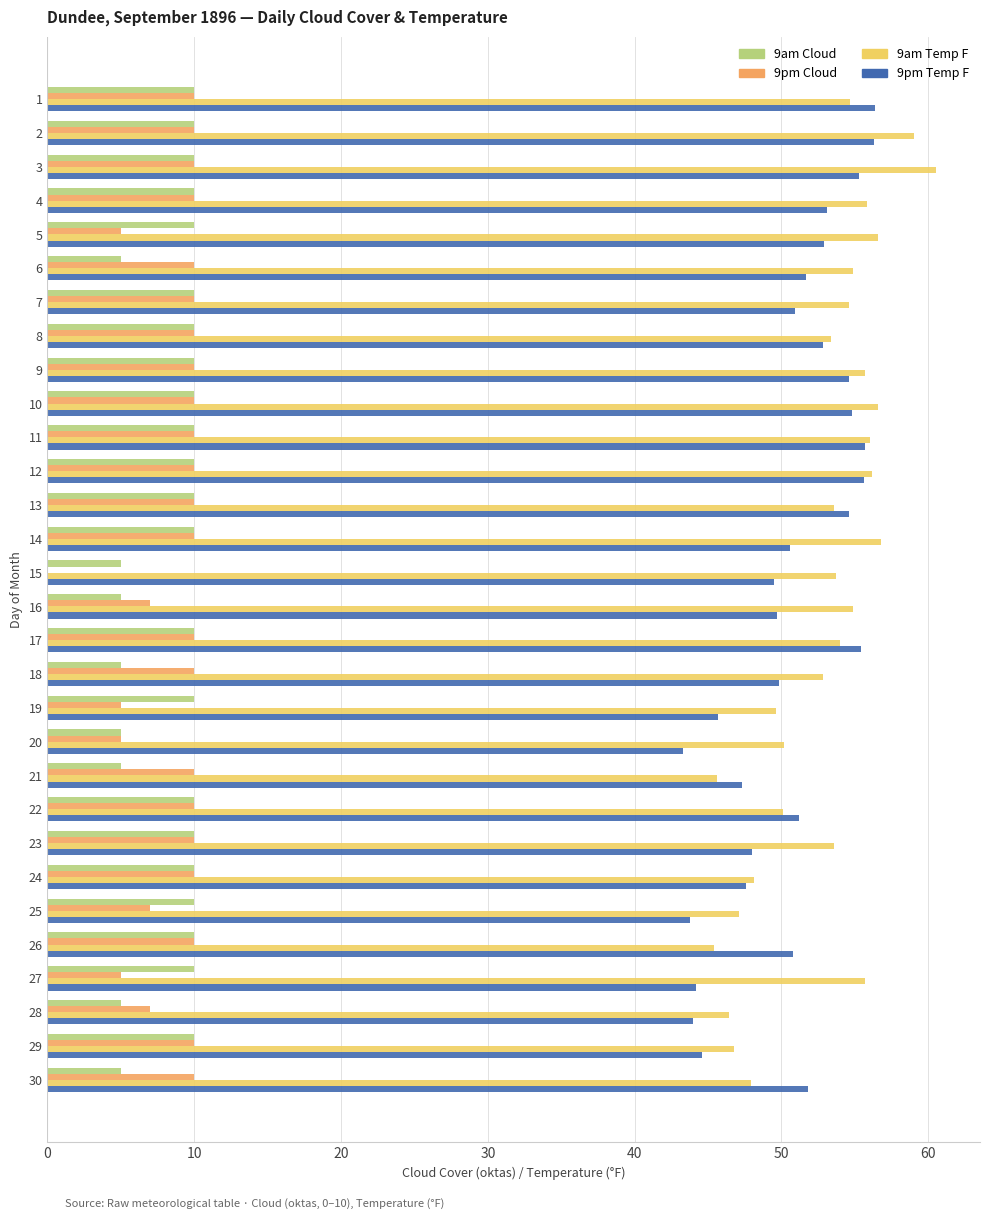

Is the value of 9am Cloud at 27 greater than the value of 9pm Temp F at 9?

No